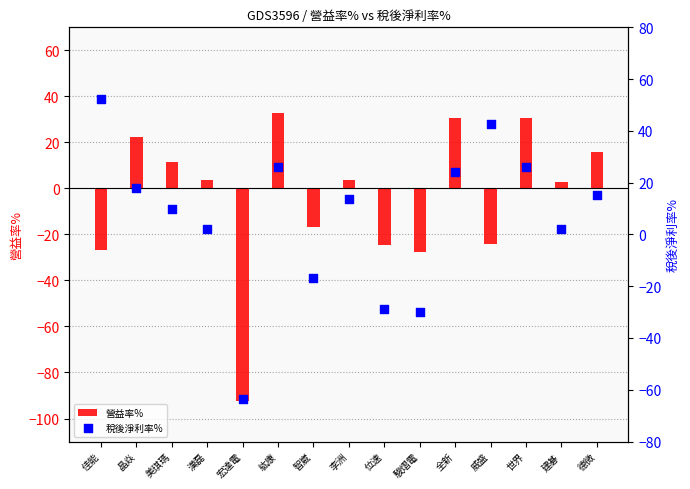

At which category is the sum across all series the highest?

紘康